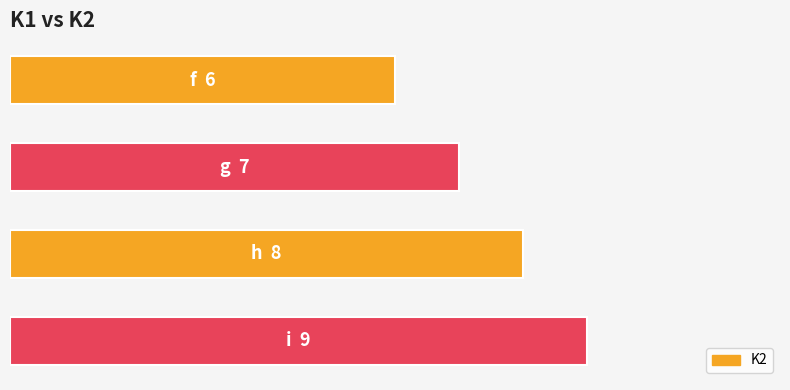

Where is the data nearest to the value 7?

g